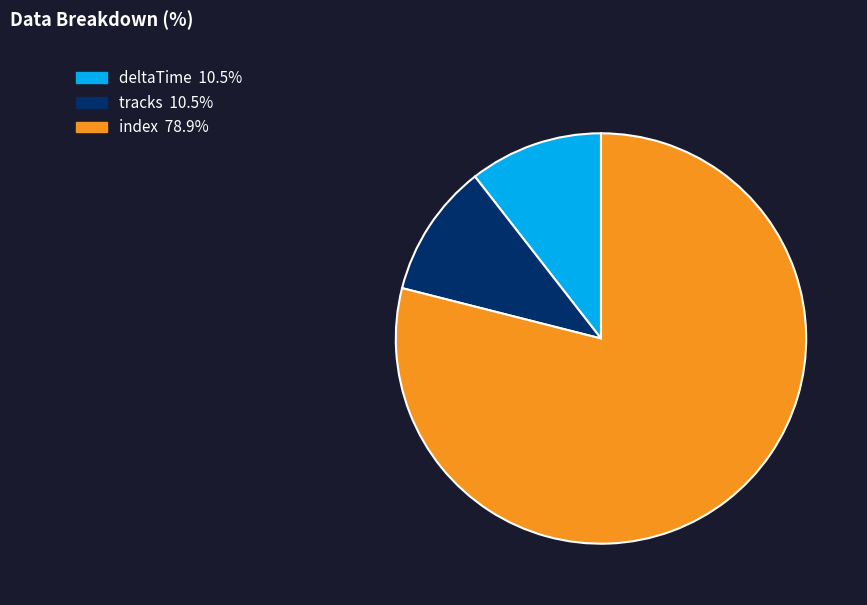

True or false: index accounts for 73% of the total.

False